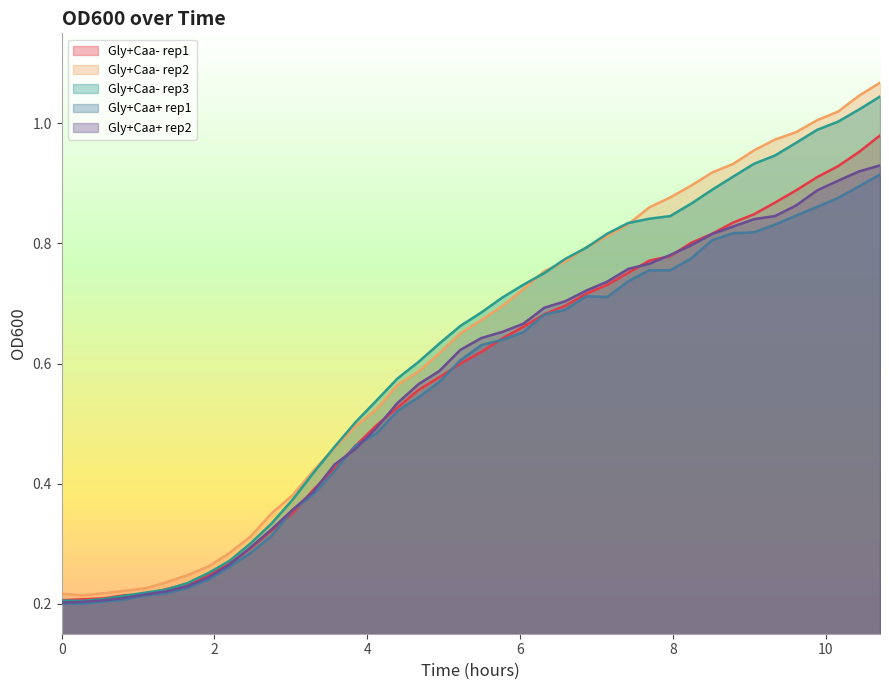

What is the maximum value for Gly+Caa- rep2?

1.1